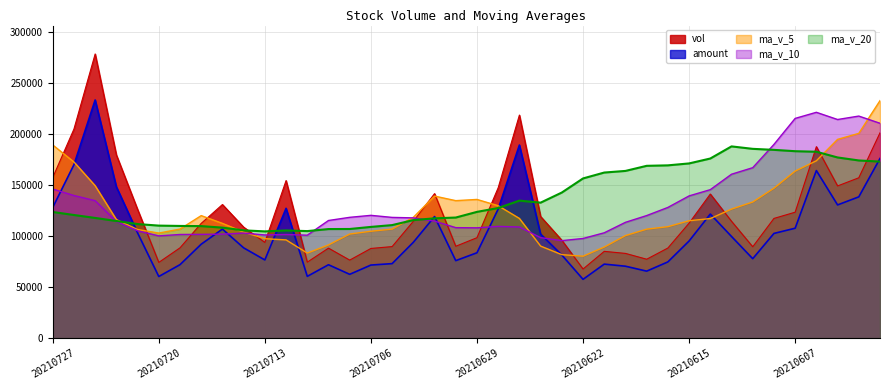

What is the difference between the highest and lowest values at 20210702?

24475.7